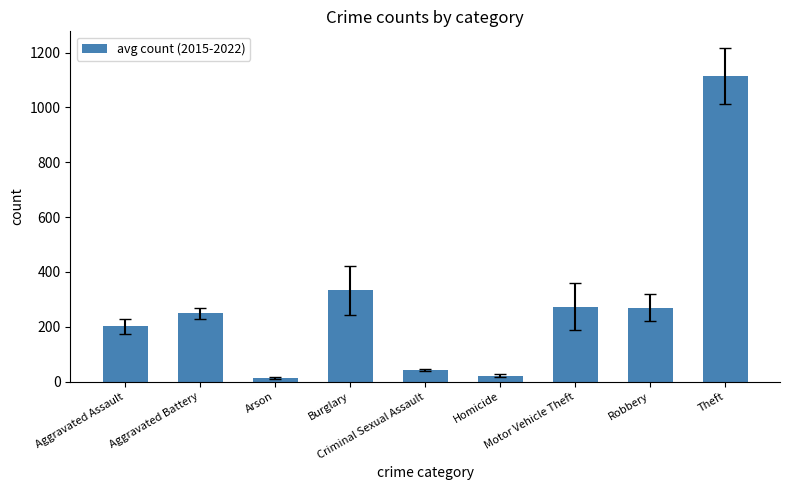

What is the average value?

279.8